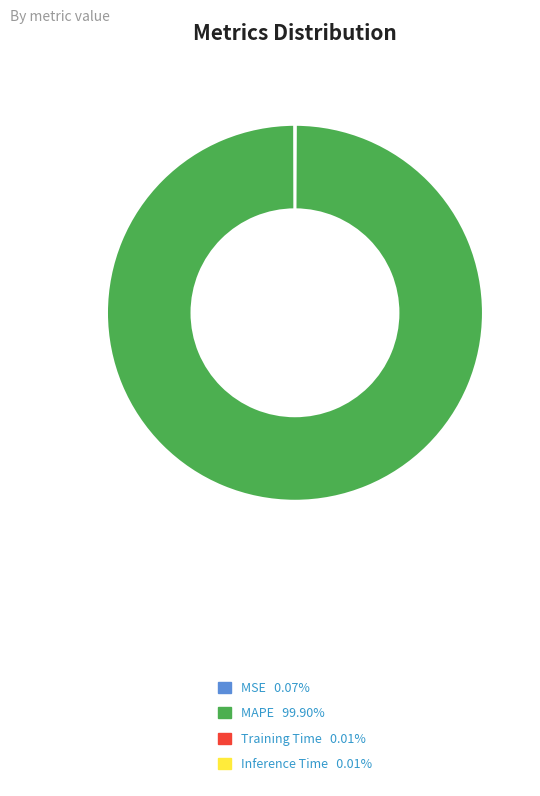

The MAPE slice represents 100% of the pie. True or false?

True